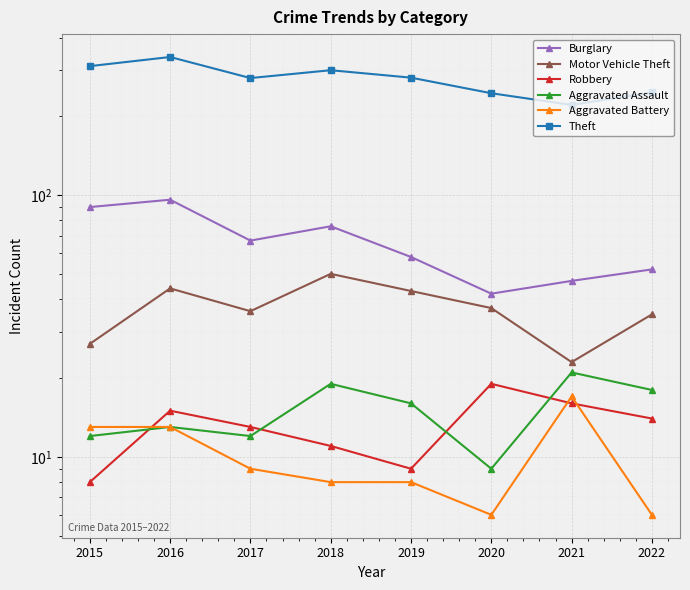

Is this an area chart (filled region under the line)?

No